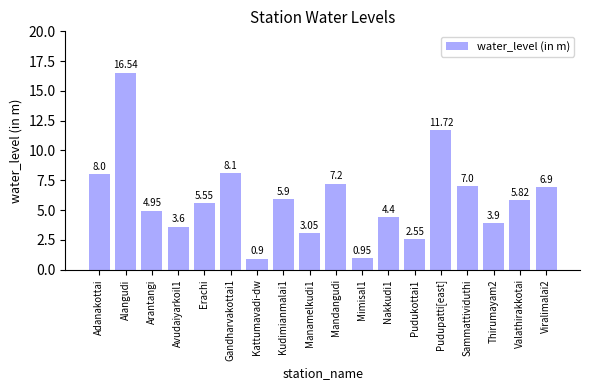

At which category does the chart reach its minimum across all series?

Kattumavadi-dw